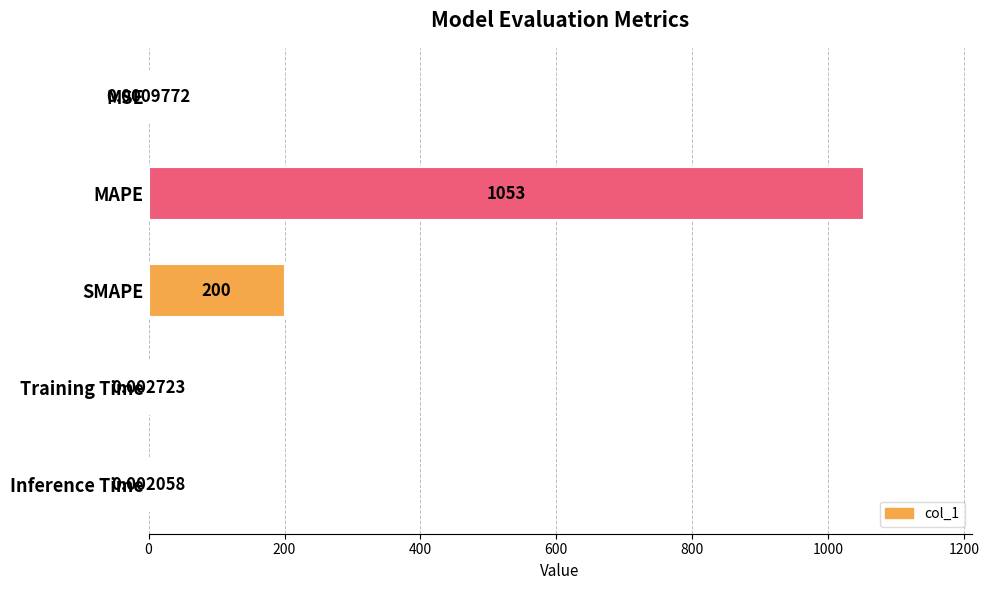

At which label is the value closest to 526?

SMAPE